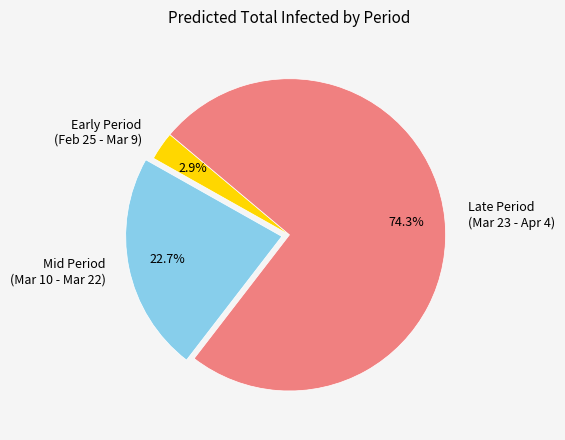

To the nearest percent, what is the difference between the largest and smallest slice percentages?

71%